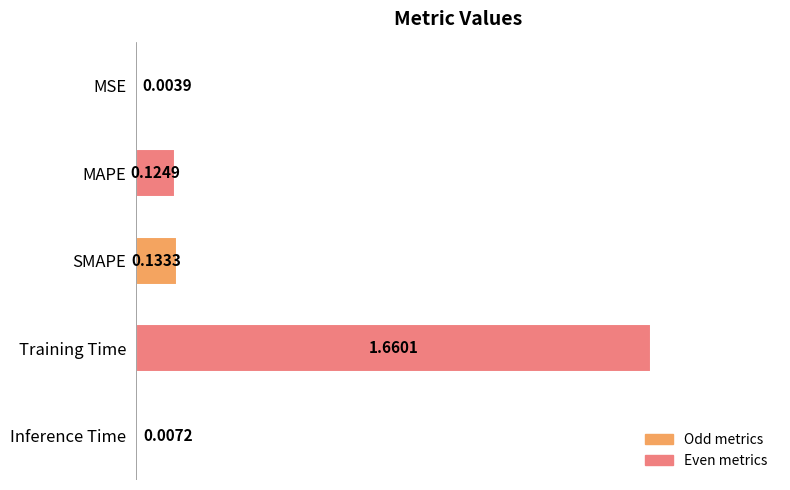

Between MSE and Training Time, which is larger?

Training Time